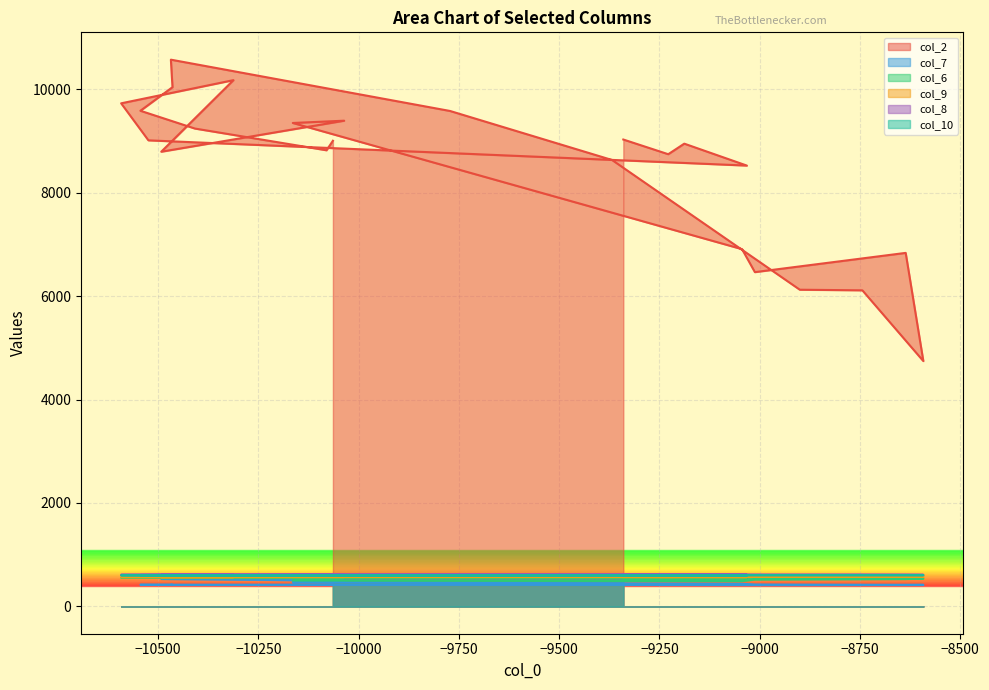

List the series in order of their peak value, lowest first.

col_6, col_9, col_10, col_7, col_8, col_2